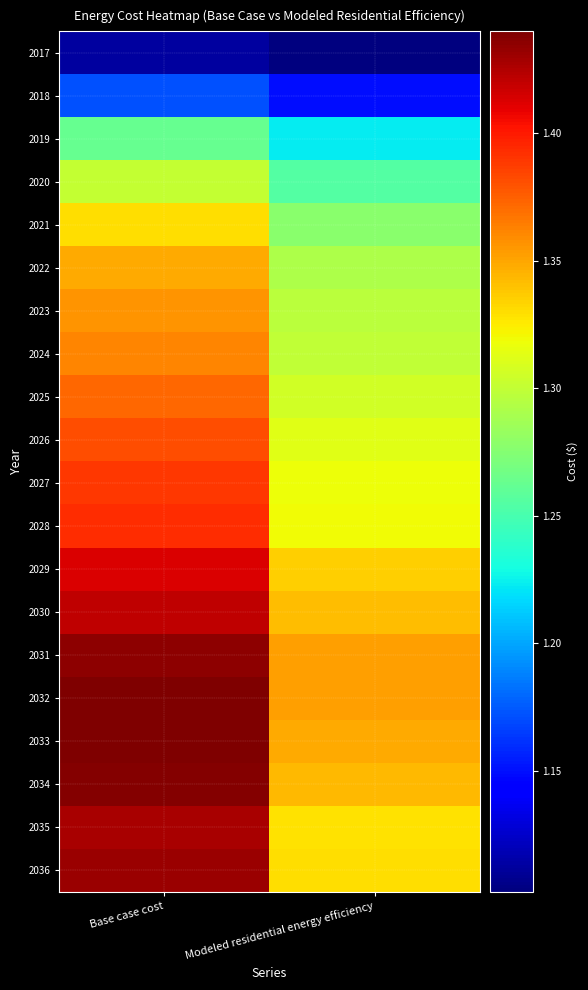

What is the minimum value shown in the chart?

11026513.2